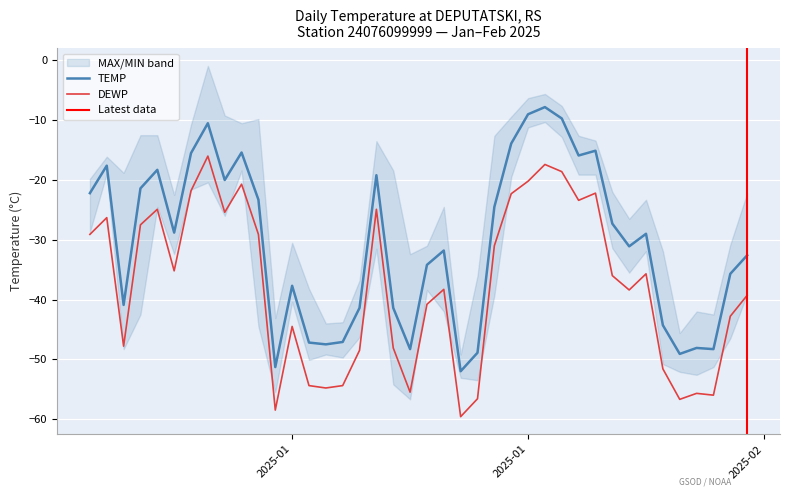

How many values in the DEWP series exceed -36?

19